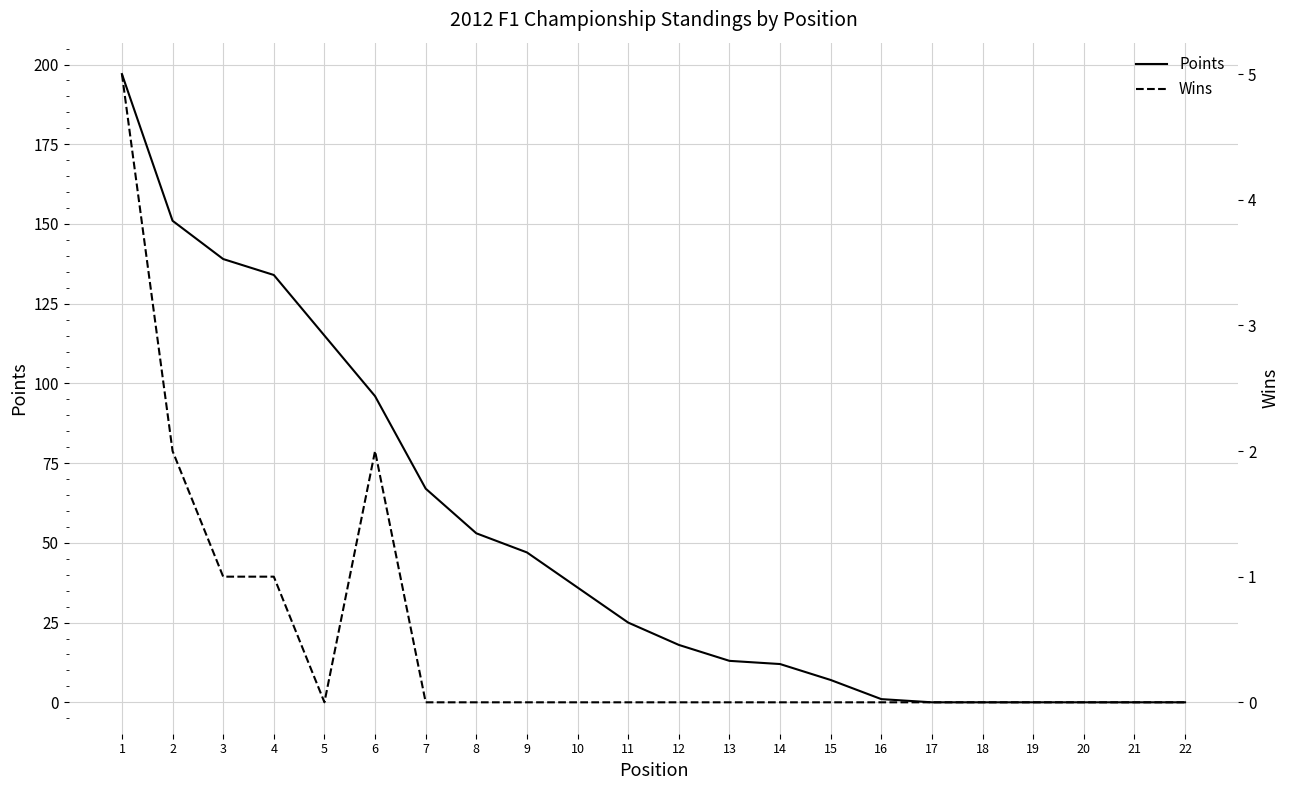

List the series in order of their overall mean, highest first.

Points, Wins